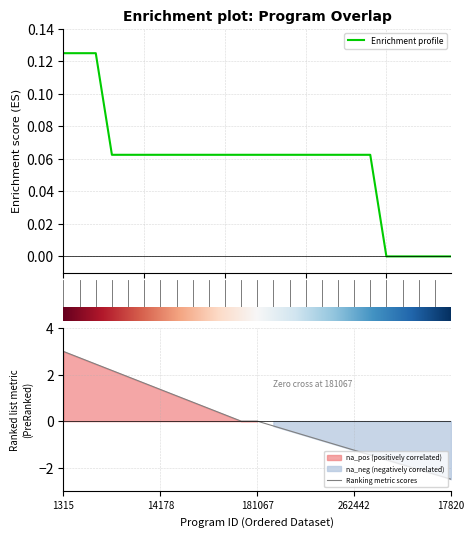

What are all the series names shown in the legend?

Enrichment profile, Ranking metric scores